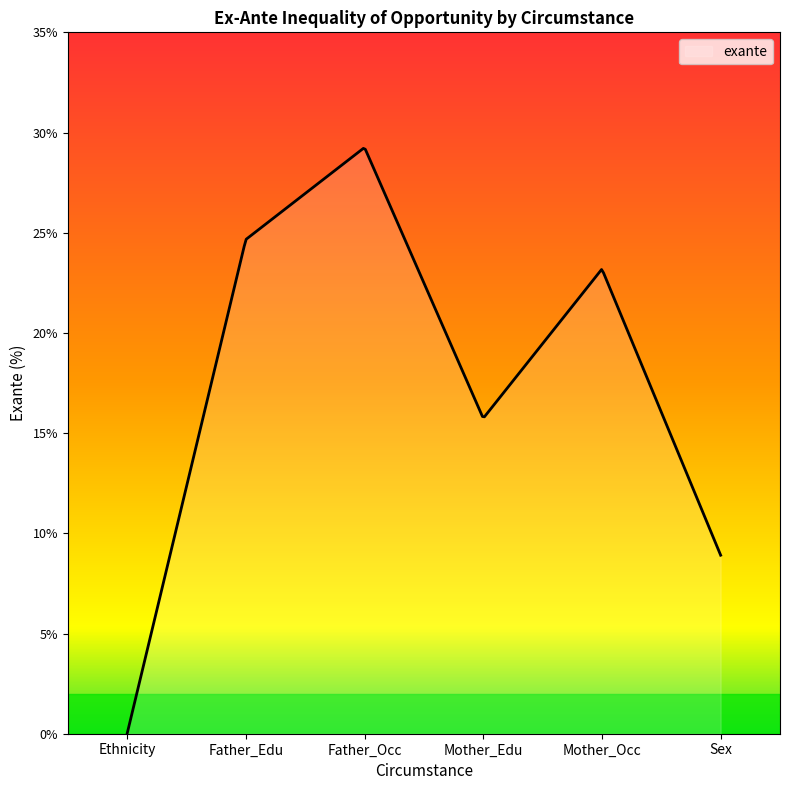

What is the maximum value shown in the chart?

29.2